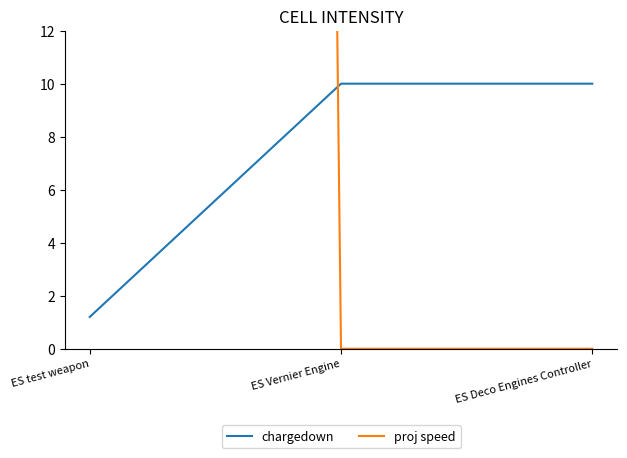

What is the sum of all proj speed values?

800.0